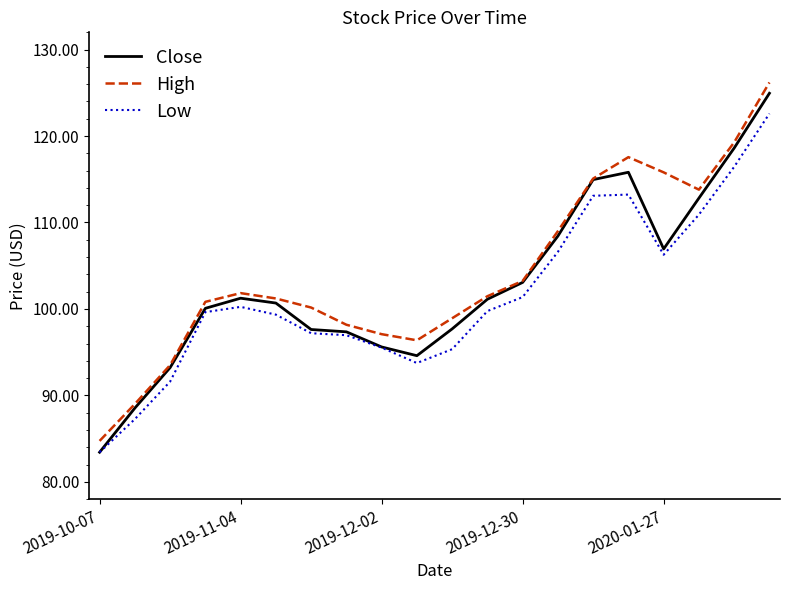

True or false: High and Low cross at least once.

False